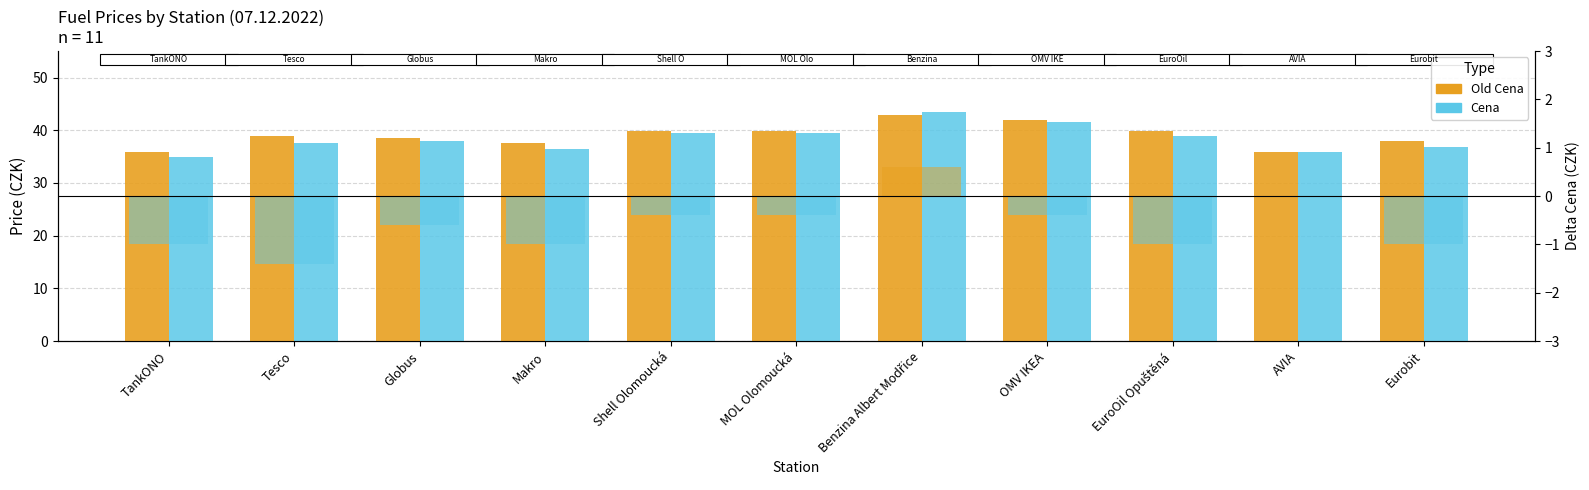

What is the difference between the highest and lowest values at OMV IKEA?

0.4